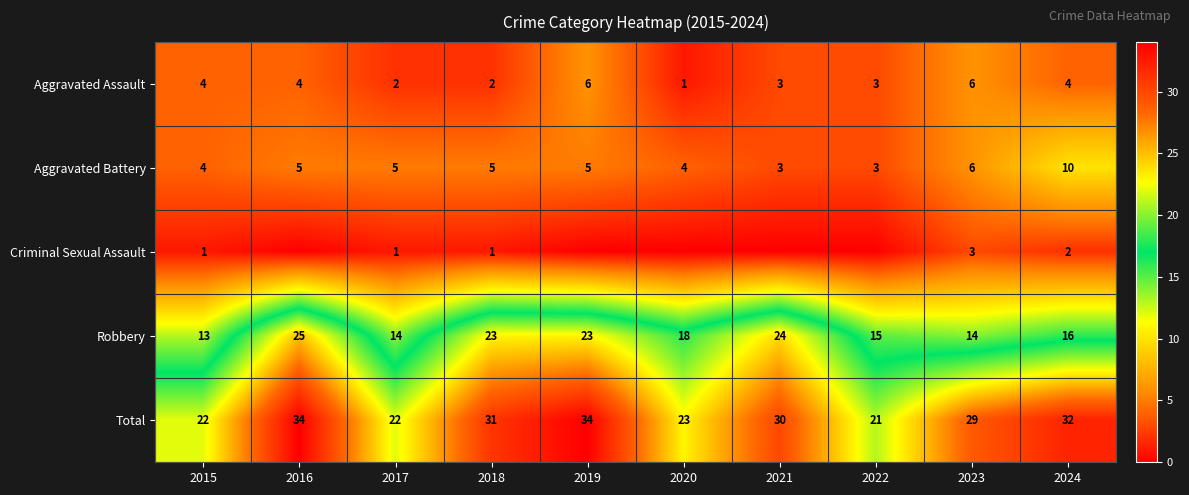

What is the sum of the Total values at 2023 and 2022?

50